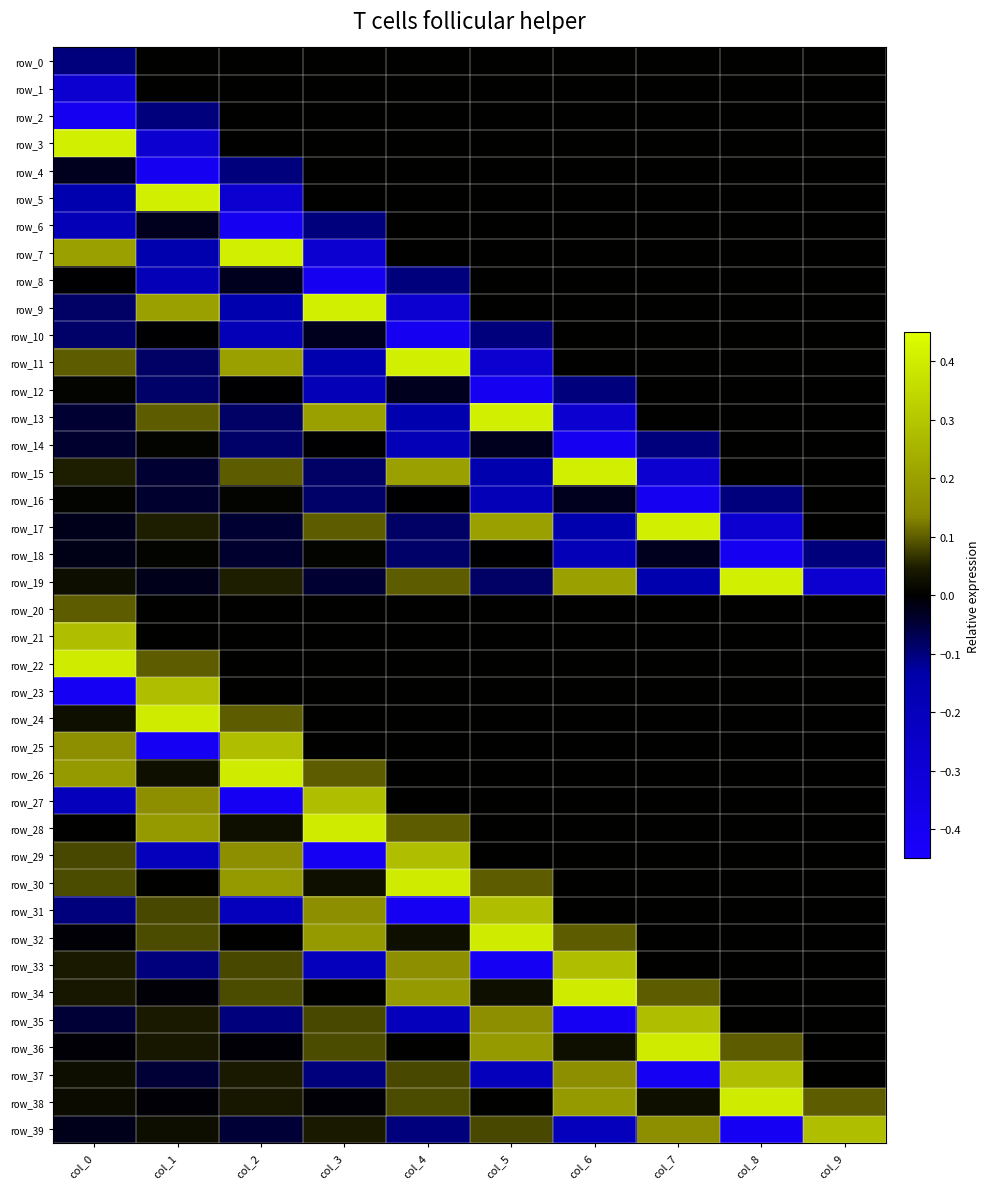

At which label is row_17 closest to 0?

col_9